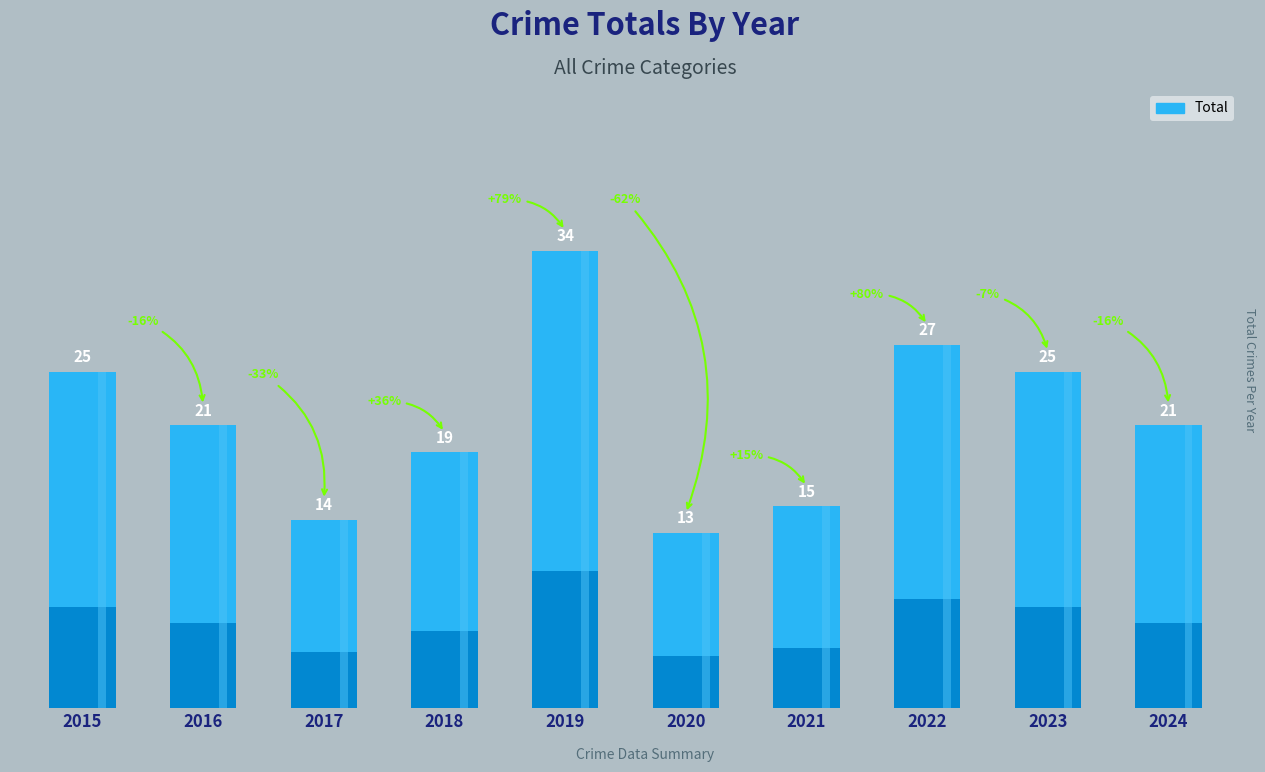

What is the difference between the maximum and second lowest values?

20